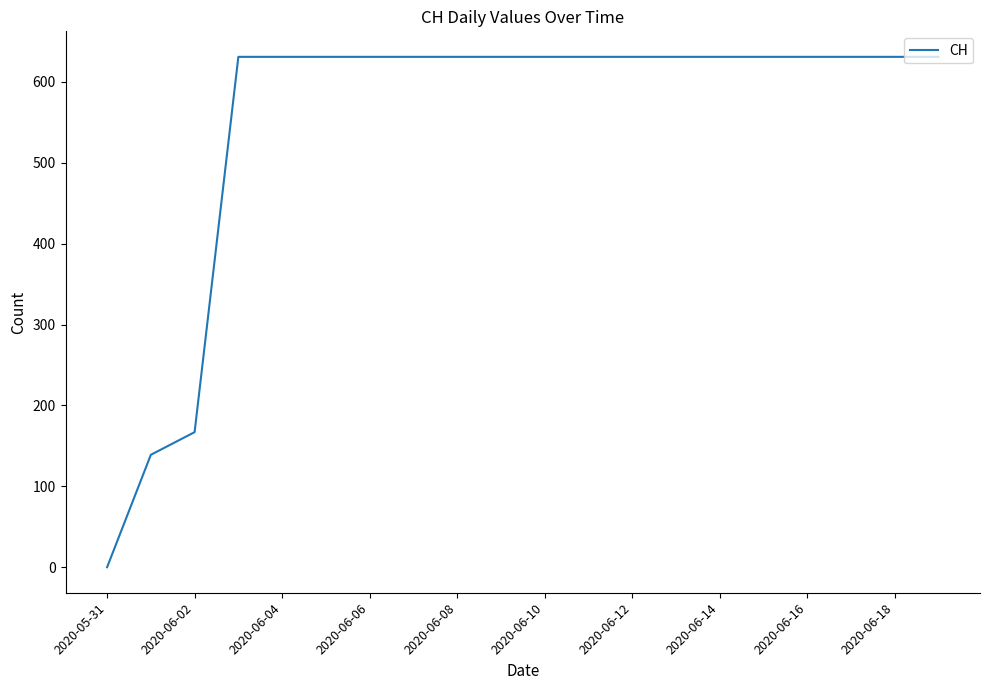

Does the chart display data point markers on the line(s)?

No